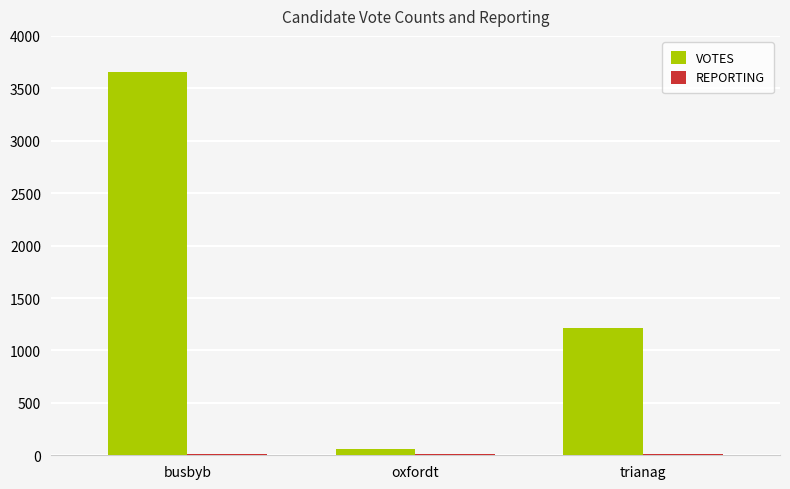

What is the difference between the VOTES values at busbyb and oxfordt?

3592